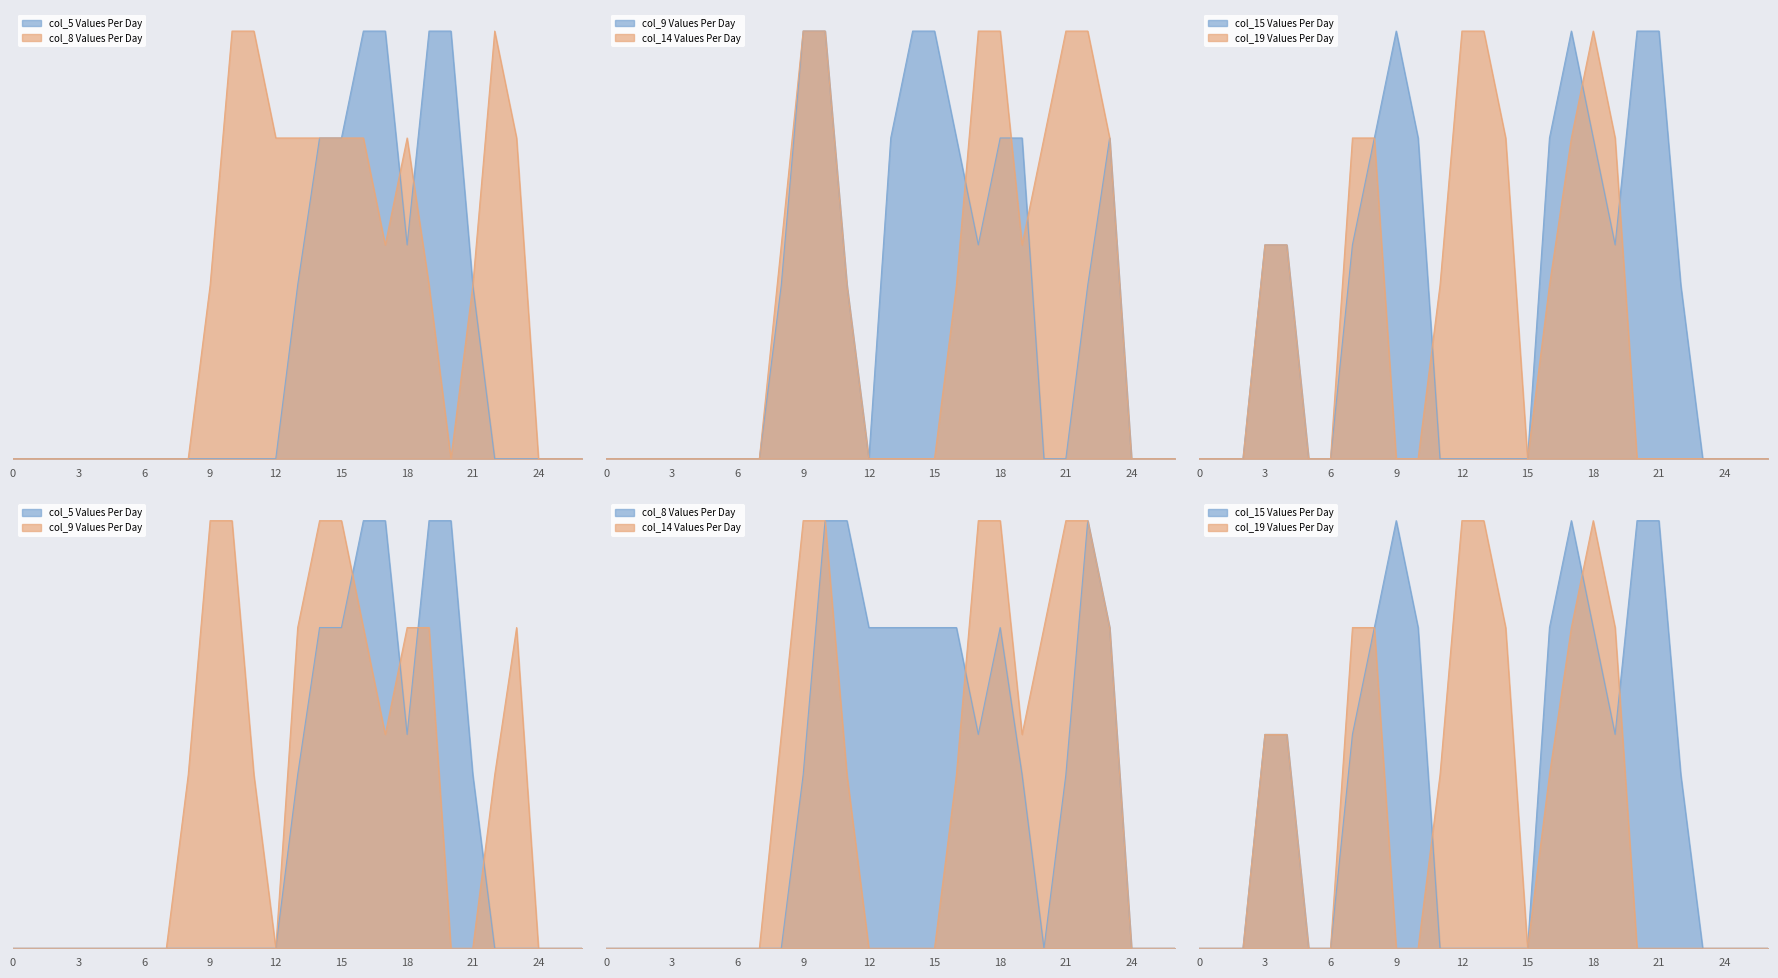

How many values in the col_15 series exceed 0?

13